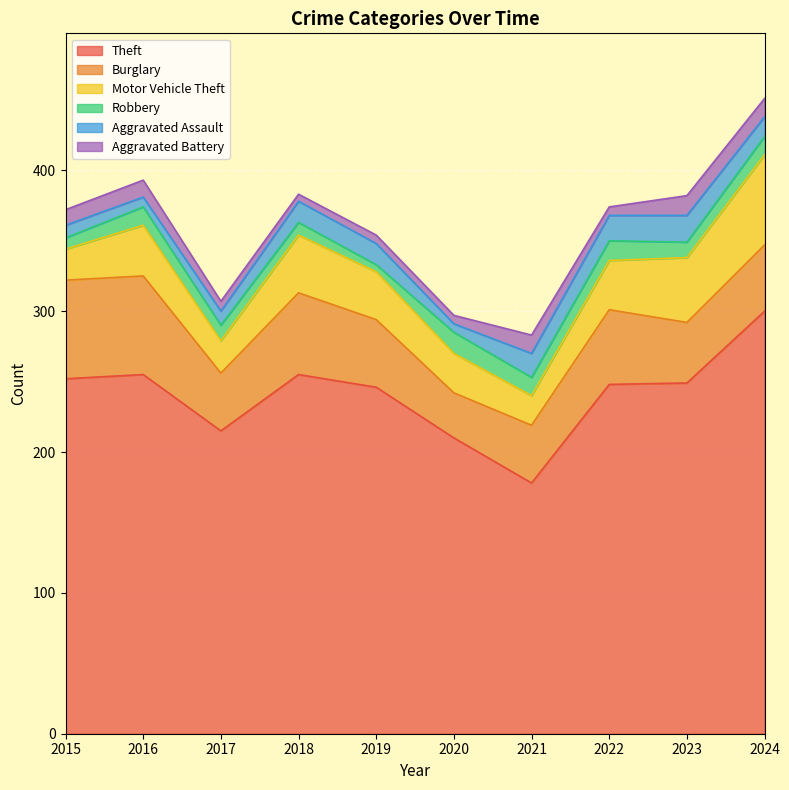

What are all the series names shown in the legend?

Theft, Burglary, Motor Vehicle Theft, Robbery, Aggravated Assault, Aggravated Battery